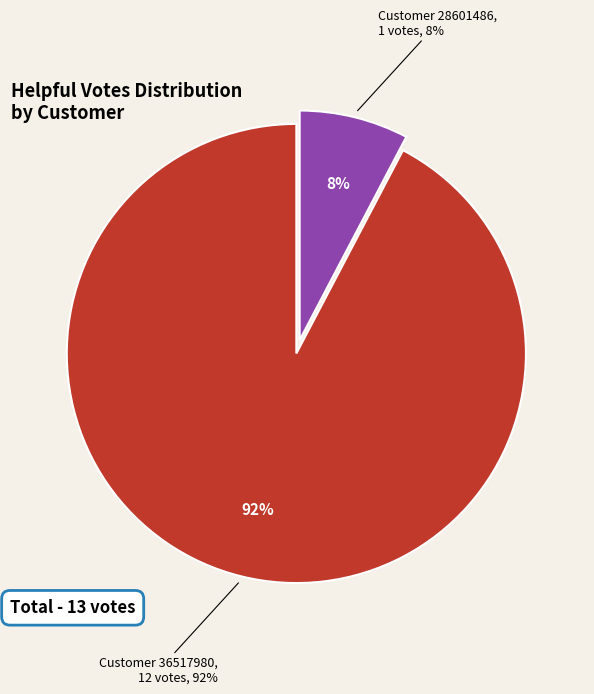

True or false: Customer 28601486 accounts for 19% of the total.

False